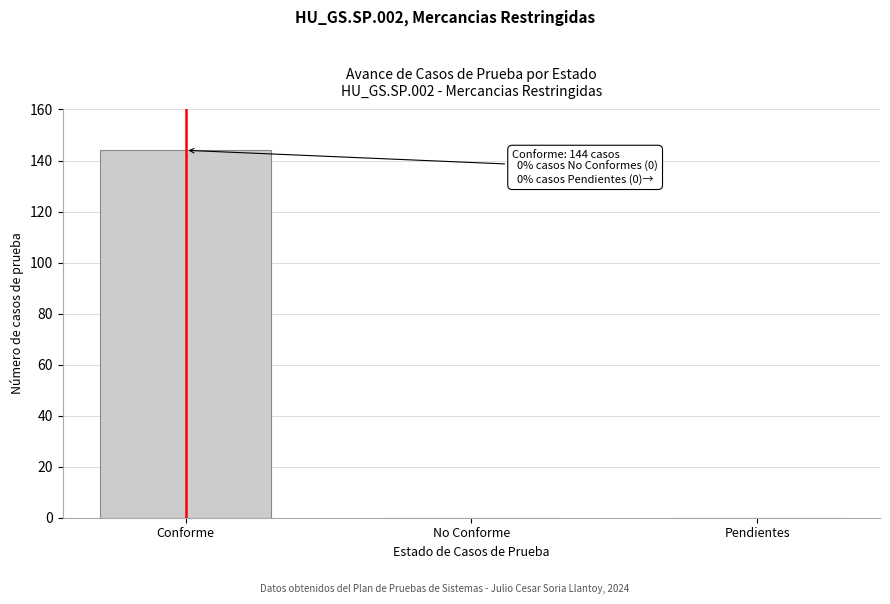

Which has a higher value, Conforme or No Conforme?

Conforme